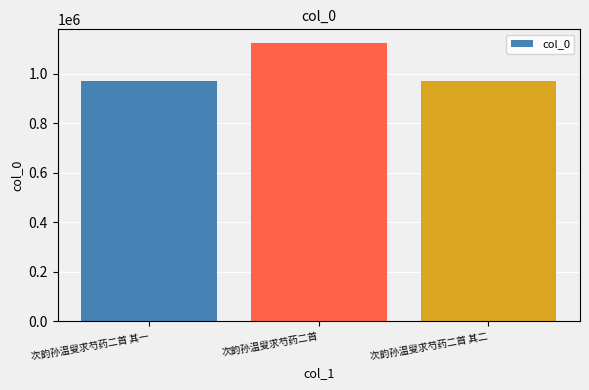

At which label is the value closest to 1047725?

次韵孙温叟求芍药二首 其一